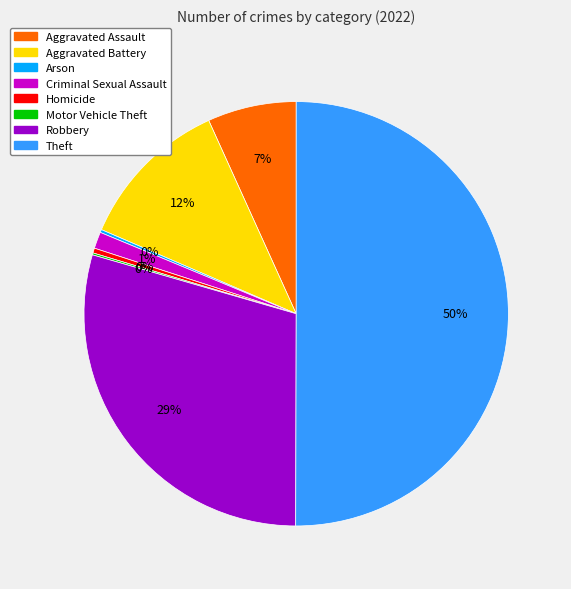

Is the sum of Aggravated Assault and Criminal Sexual Assault greater than half?

No